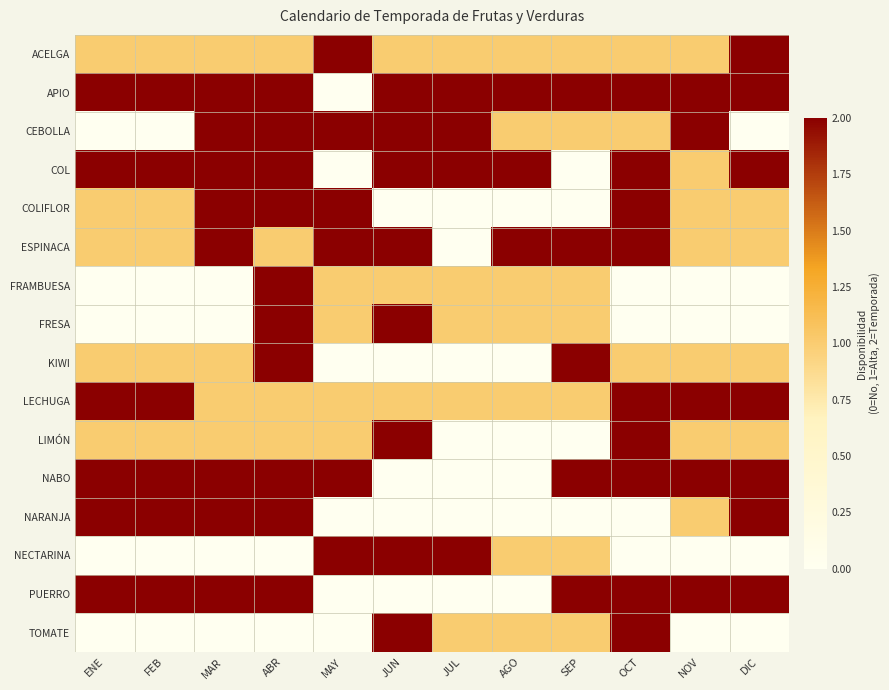

Reading right to left, transcribe all the data shown in this chart.

ACELGA: DIC=2	NOV=1	OCT=1	SEP=1	AGO=1	JUL=1	JUN=1	MAY=2	ABR=1	MAR=1	FEB=1	ENE=1
APIO: DIC=2	NOV=2	OCT=2	SEP=2	AGO=2	JUL=2	JUN=2	MAY=0	ABR=2	MAR=2	FEB=2	ENE=2
CEBOLLA: DIC=0	NOV=2	OCT=1	SEP=1	AGO=1	JUL=2	JUN=2	MAY=2	ABR=2	MAR=2	FEB=0	ENE=0
COL: DIC=2	NOV=1	OCT=2	SEP=0	AGO=2	JUL=2	JUN=2	MAY=0	ABR=2	MAR=2	FEB=2	ENE=2
COLIFLOR: DIC=1	NOV=1	OCT=2	SEP=0	AGO=0	JUL=0	JUN=0	MAY=2	ABR=2	MAR=2	FEB=1	ENE=1
ESPINACA: DIC=1	NOV=1	OCT=2	SEP=2	AGO=2	JUL=0	JUN=2	MAY=2	ABR=1	MAR=2	FEB=1	ENE=1
FRAMBUESA: DIC=0	NOV=0	OCT=0	SEP=1	AGO=1	JUL=1	JUN=1	MAY=1	ABR=2	MAR=0	FEB=0	ENE=0
FRESA: DIC=0	NOV=0	OCT=0	SEP=1	AGO=1	JUL=1	JUN=2	MAY=1	ABR=2	MAR=0	FEB=0	ENE=0
KIWI: DIC=1	NOV=1	OCT=1	SEP=2	AGO=0	JUL=0	JUN=0	MAY=0	ABR=2	MAR=1	FEB=1	ENE=1
LECHUGA: DIC=2	NOV=2	OCT=2	SEP=1	AGO=1	JUL=1	JUN=1	MAY=1	ABR=1	MAR=1	FEB=2	ENE=2
LIMÓN: DIC=1	NOV=1	OCT=2	SEP=0	AGO=0	JUL=0	JUN=2	MAY=1	ABR=1	MAR=1	FEB=1	ENE=1
NABO: DIC=2	NOV=2	OCT=2	SEP=2	AGO=0	JUL=0	JUN=0	MAY=2	ABR=2	MAR=2	FEB=2	ENE=2
NARANJA: DIC=2	NOV=1	OCT=0	SEP=0	AGO=0	JUL=0	JUN=0	MAY=0	ABR=2	MAR=2	FEB=2	ENE=2
NECTARINA: DIC=0	NOV=0	OCT=0	SEP=1	AGO=1	JUL=2	JUN=2	MAY=2	ABR=0	MAR=0	FEB=0	ENE=0
PUERRO: DIC=2	NOV=2	OCT=2	SEP=2	AGO=0	JUL=0	JUN=0	MAY=0	ABR=2	MAR=2	FEB=2	ENE=2
TOMATE: DIC=0	NOV=0	OCT=2	SEP=1	AGO=1	JUL=1	JUN=2	MAY=0	ABR=0	MAR=0	FEB=0	ENE=0